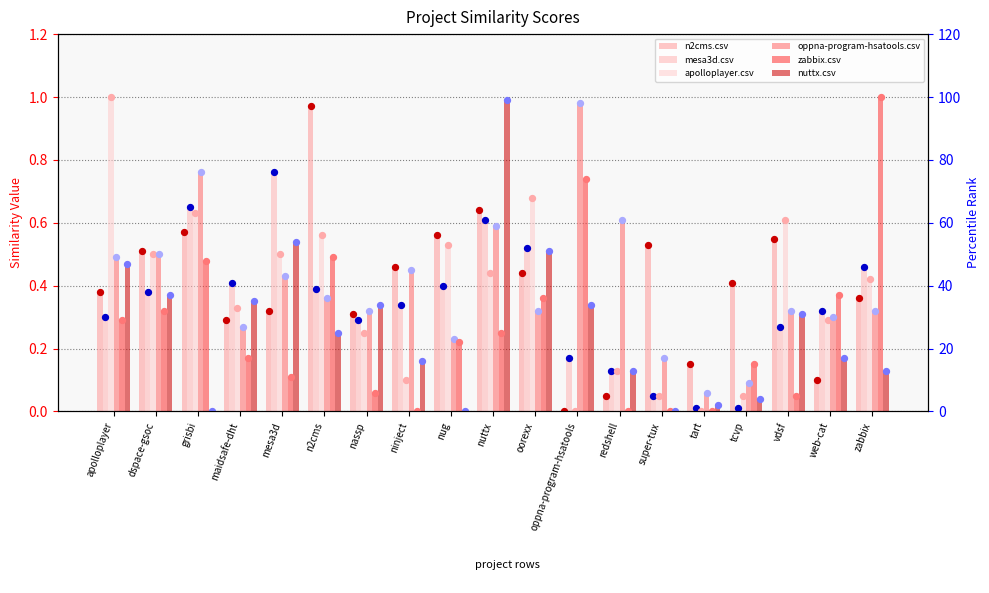

At how many categories does at least one series exceed 0?

19